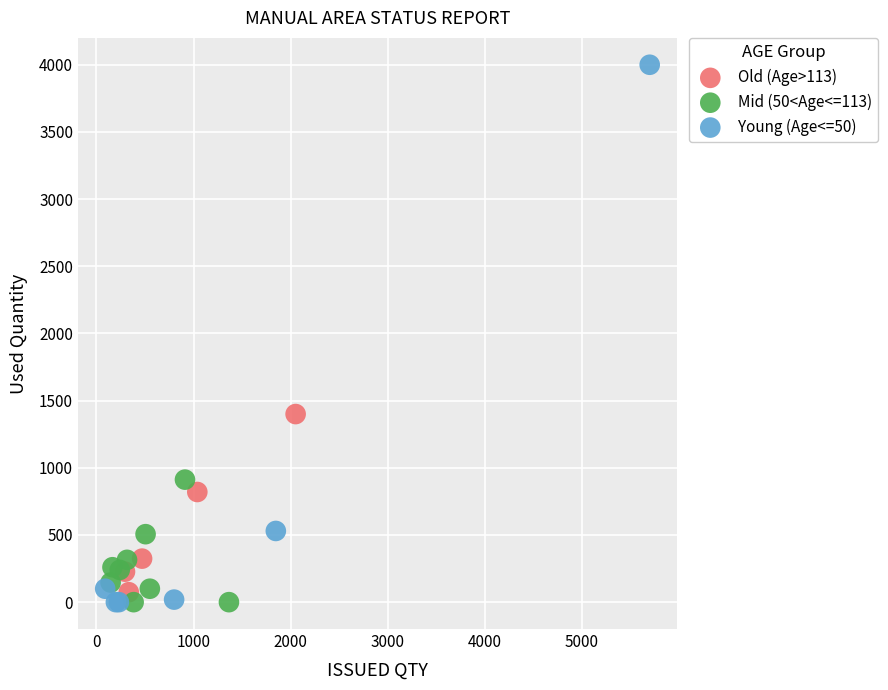

What are all the series names shown in the legend?

Old (Age>113), Mid (50<Age<=113), Young (Age<=50)